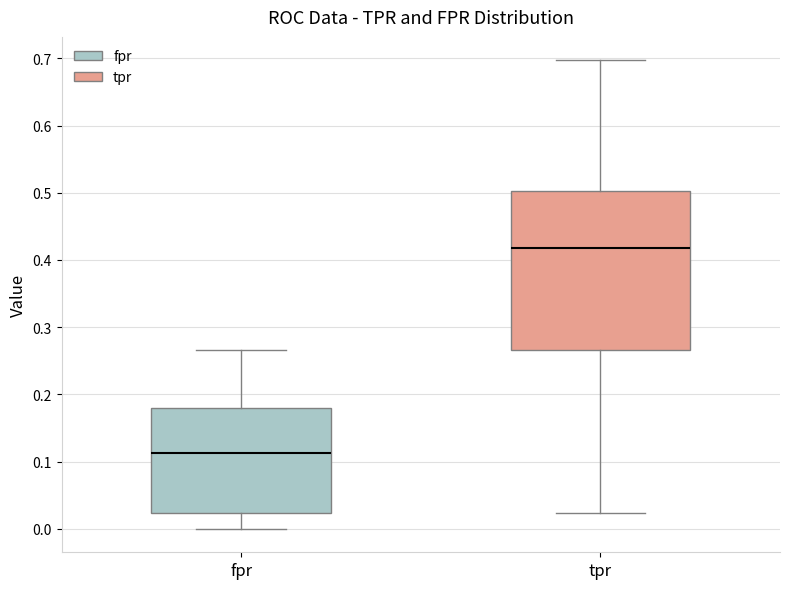

Comparing the boxes themselves (not the whiskers), which one is the tallest?

tpr